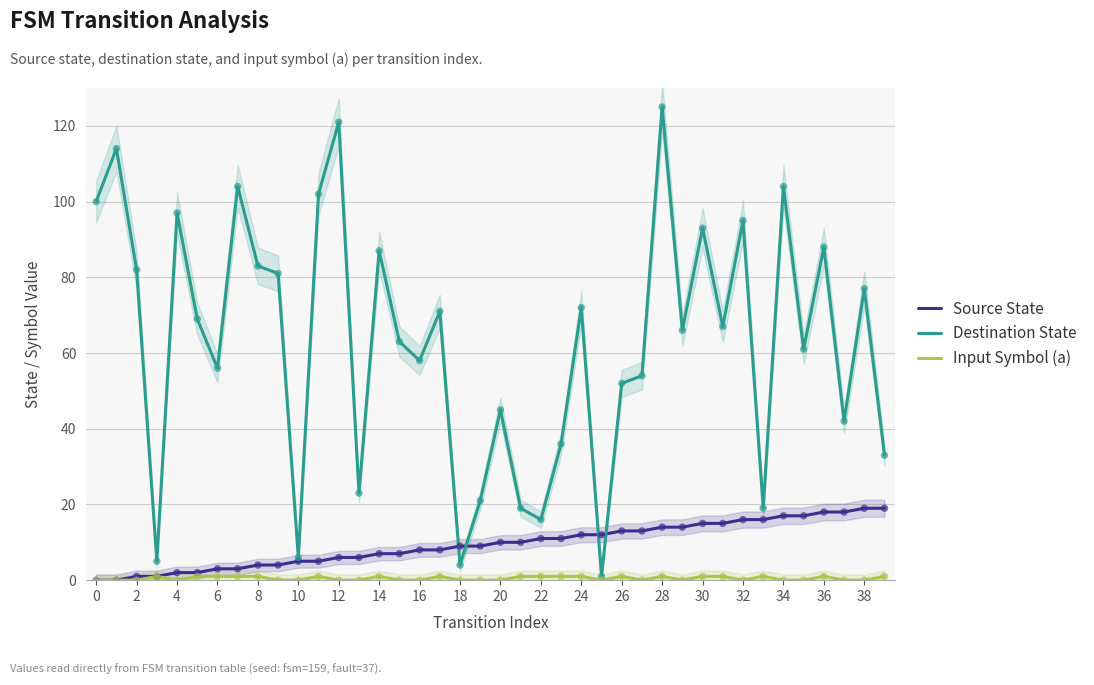

What are all the series names shown in the legend?

Source State, Destination State, Input Symbol (a)